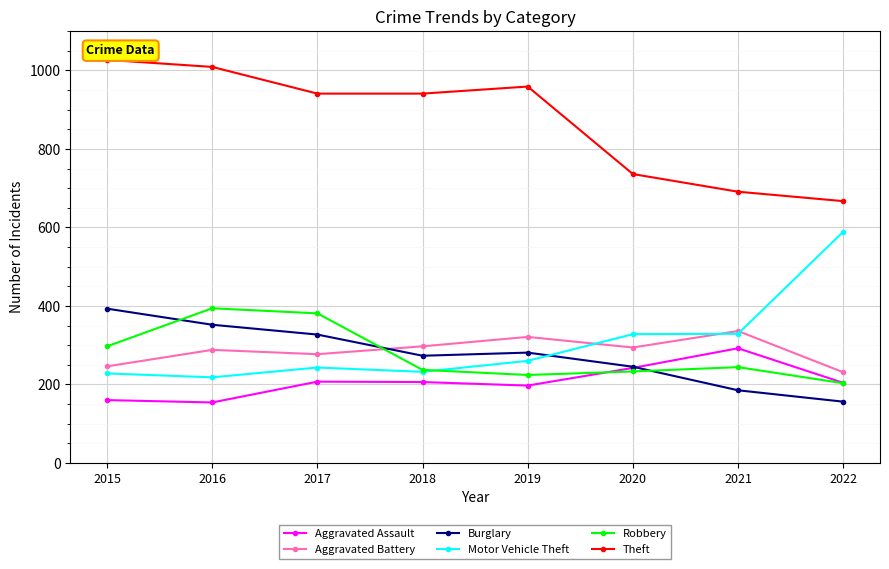

What is the spread (max minus min) of values at 2020?

503